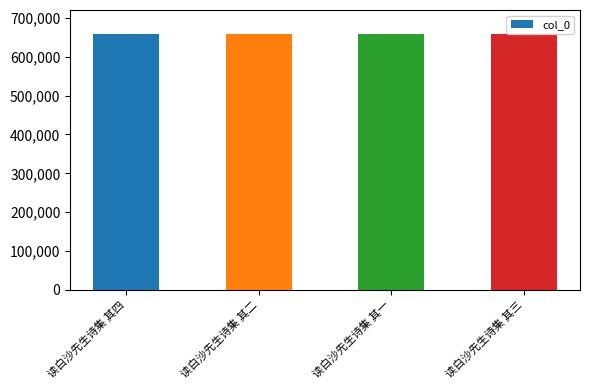

What is the smallest value displayed?

657935